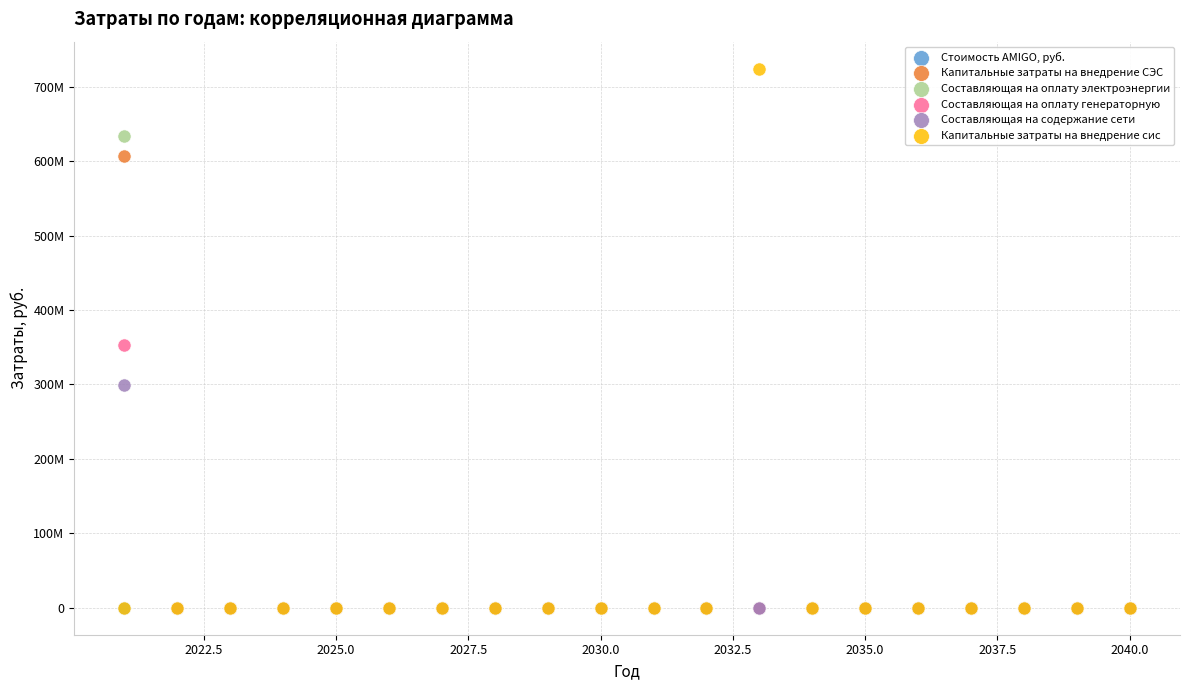

What are all the series names shown in the legend?

Стоимость AMIGO, руб., Капитальные затраты на внедрение СЭС, Составляющая на оплату электроэнергии, Составляющая на оплату генераторную, Составляющая на содержание сети, Капитальные затраты на внедрение сис